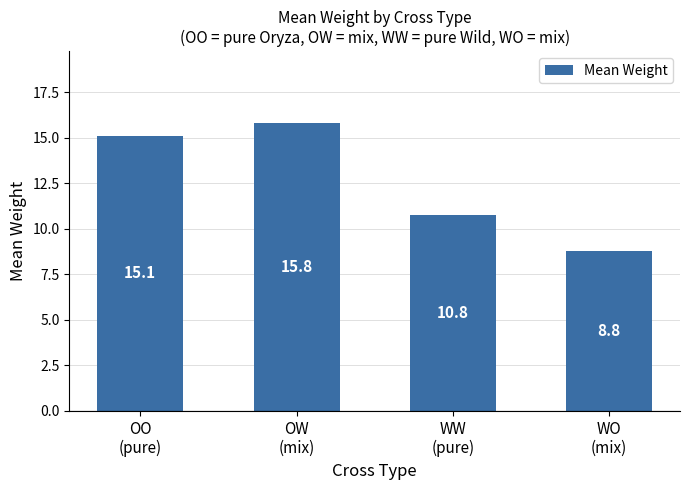

What is the value of the 3rd bar from the left?

10.8